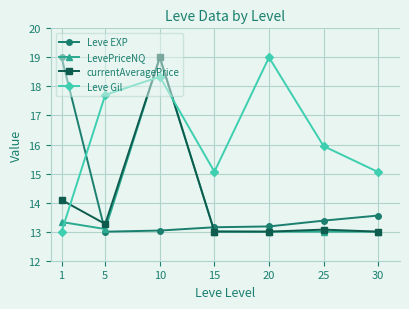

Is this an area chart (filled region under the line)?

No